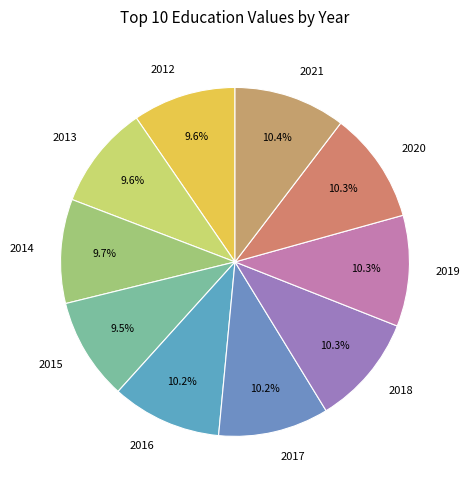

Is it true that 2017 is 1% of the pie?

False